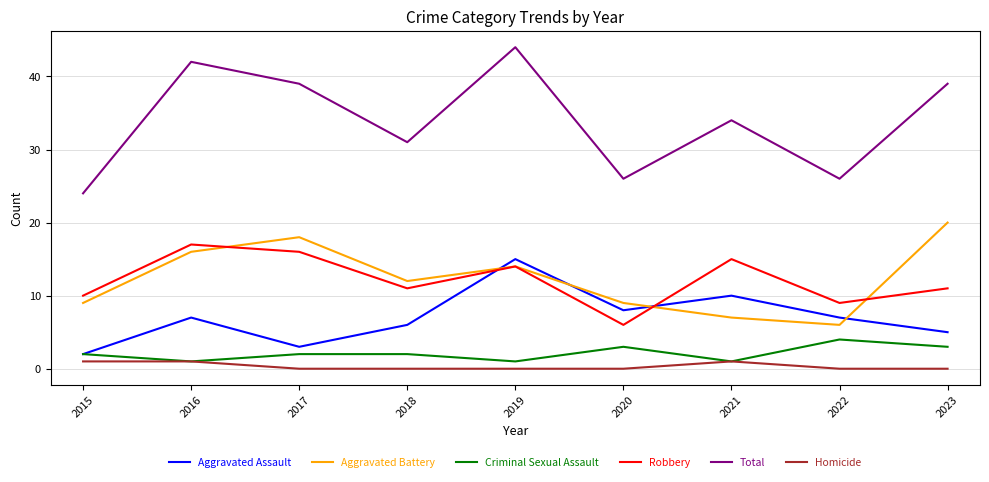

At how many categories does at least one series exceed 17?

9